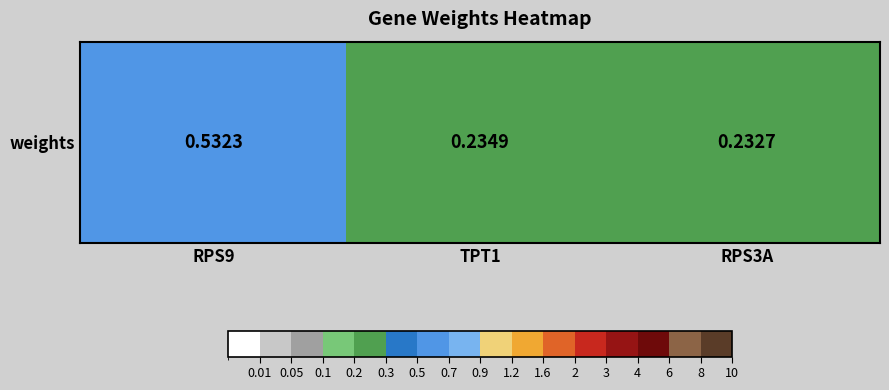

What is the average value?

0.3